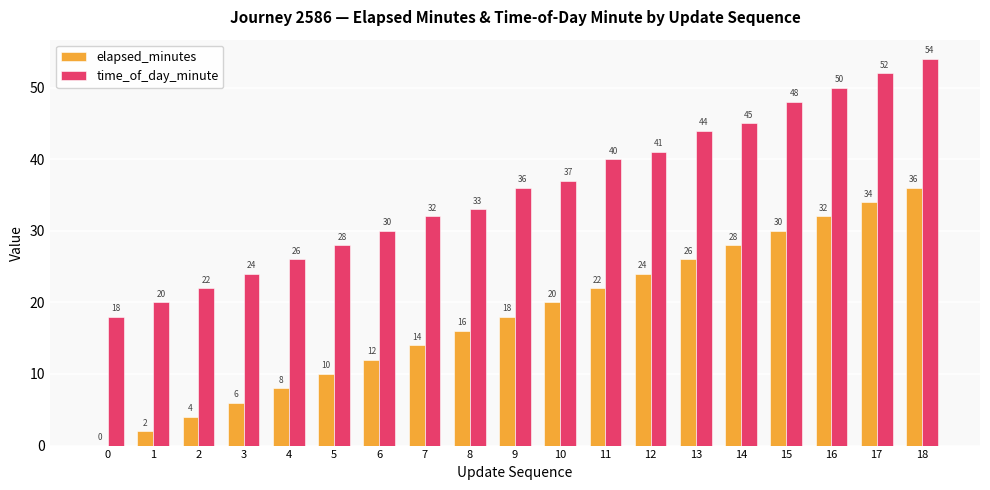

Which category has the highest value in the elapsed_minutes series?

18